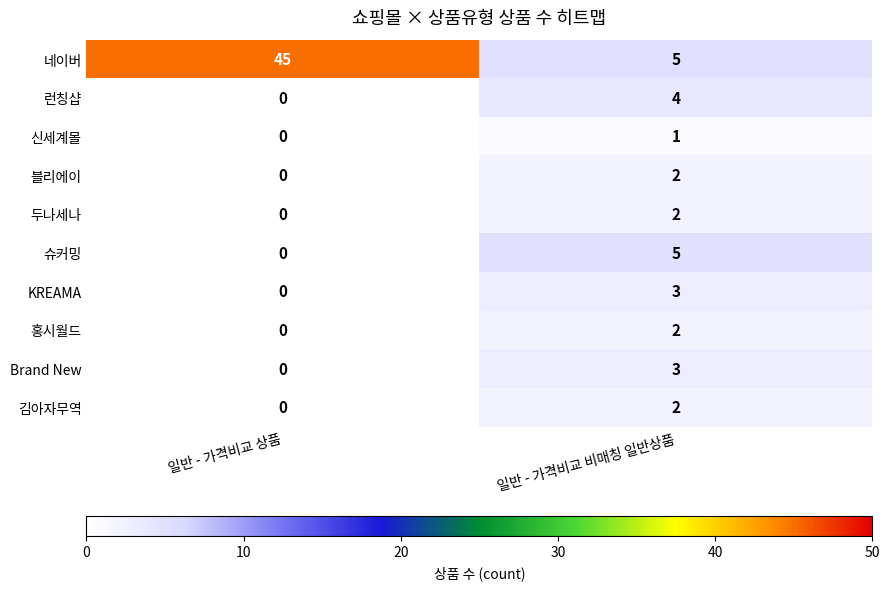

At which category is the sum across all series the highest?

일반 - 가격비교 상품